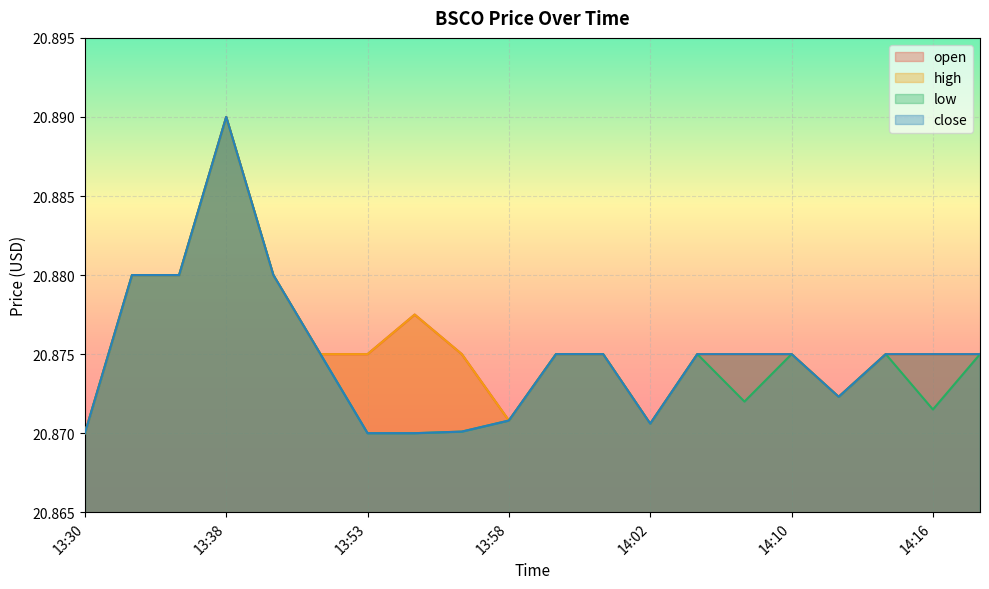

True or false: low has more than 0 interior local peaks.

True